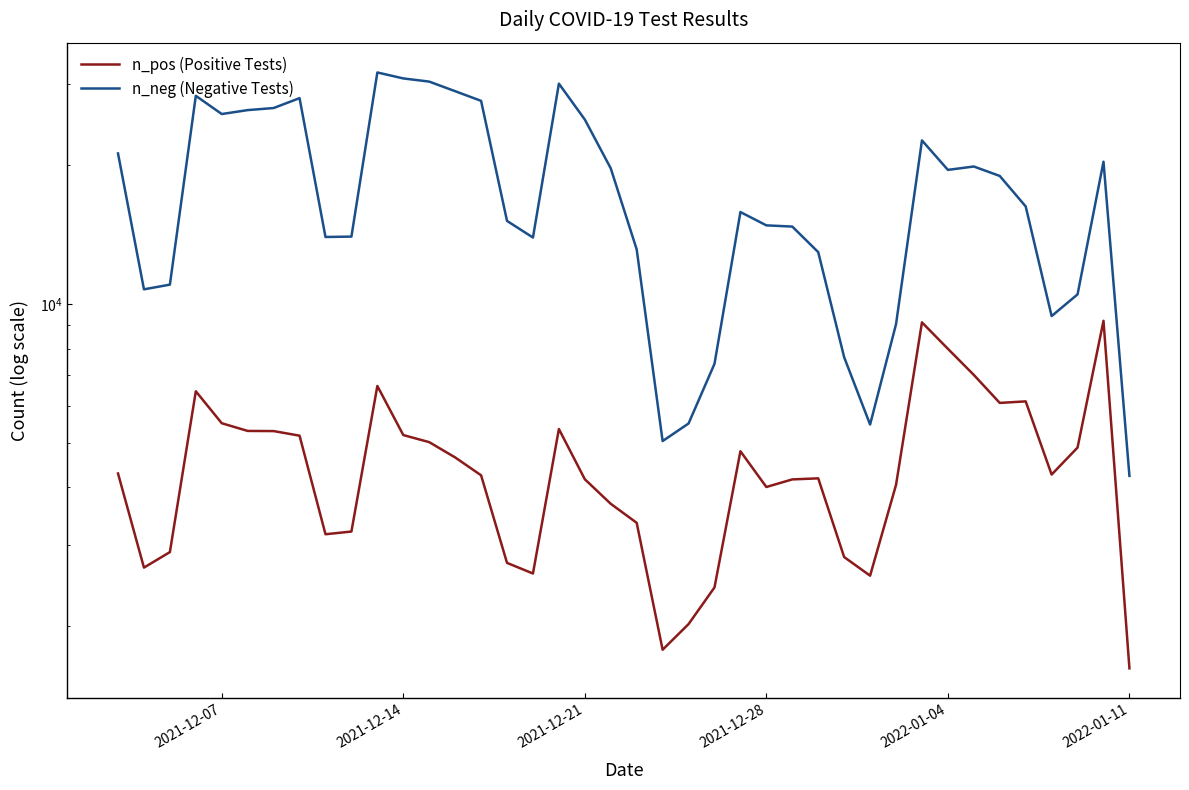

How many values in the n_pos (Positive Tests) series exceed 4266?

19